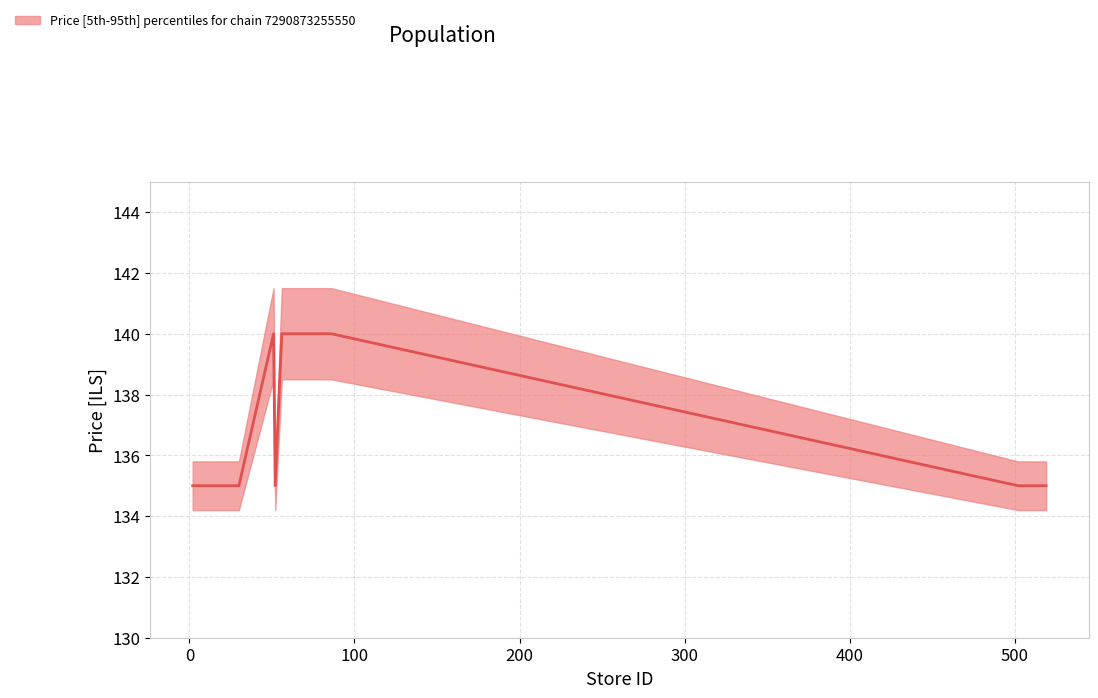

How many price_upper values are between 135 and 136?

23